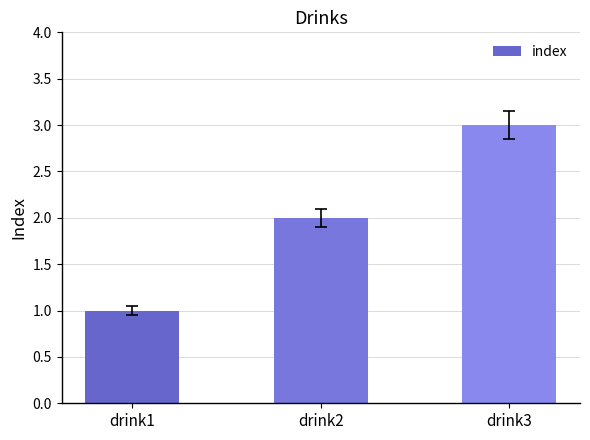

What value does the data have at drink1?

1